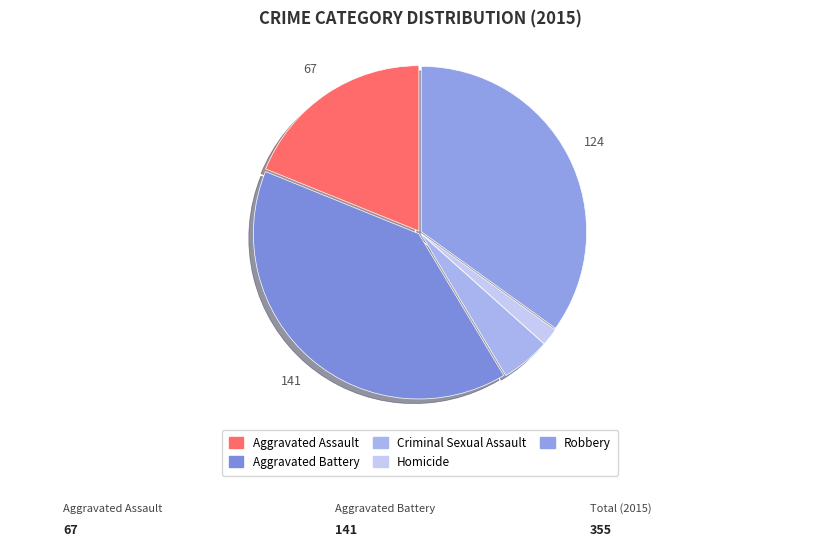

What is the change in value from Homicide to Robbery?

+118